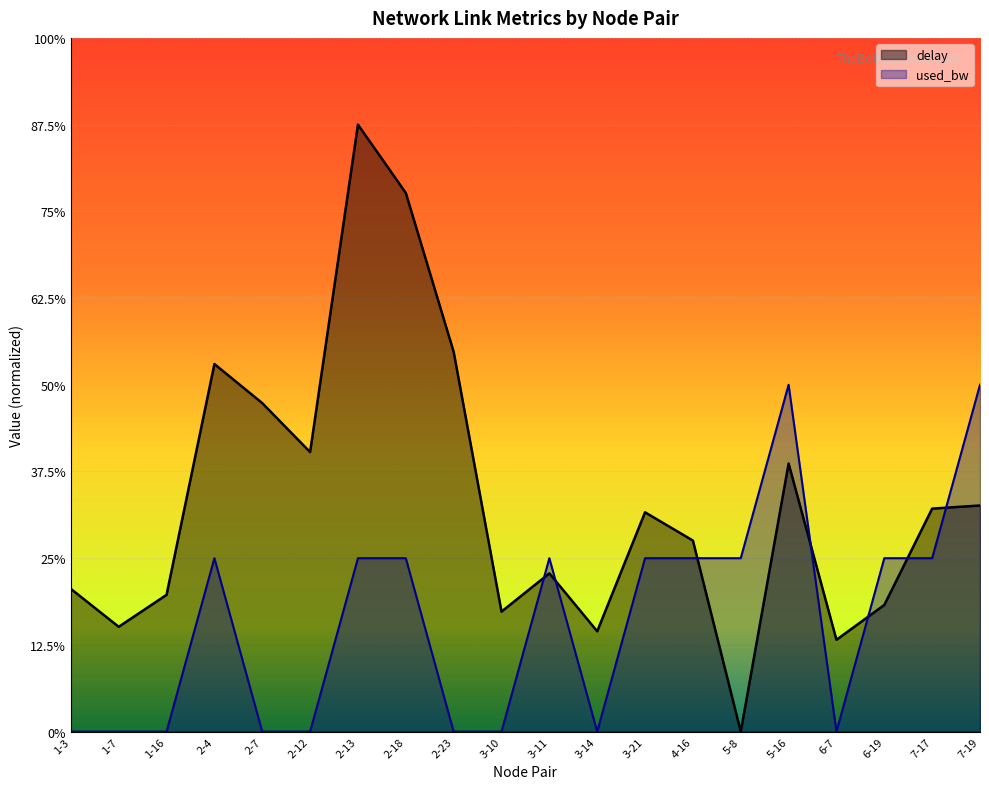

Where do used_bw and delay first cross each other?

3-10 and 3-11